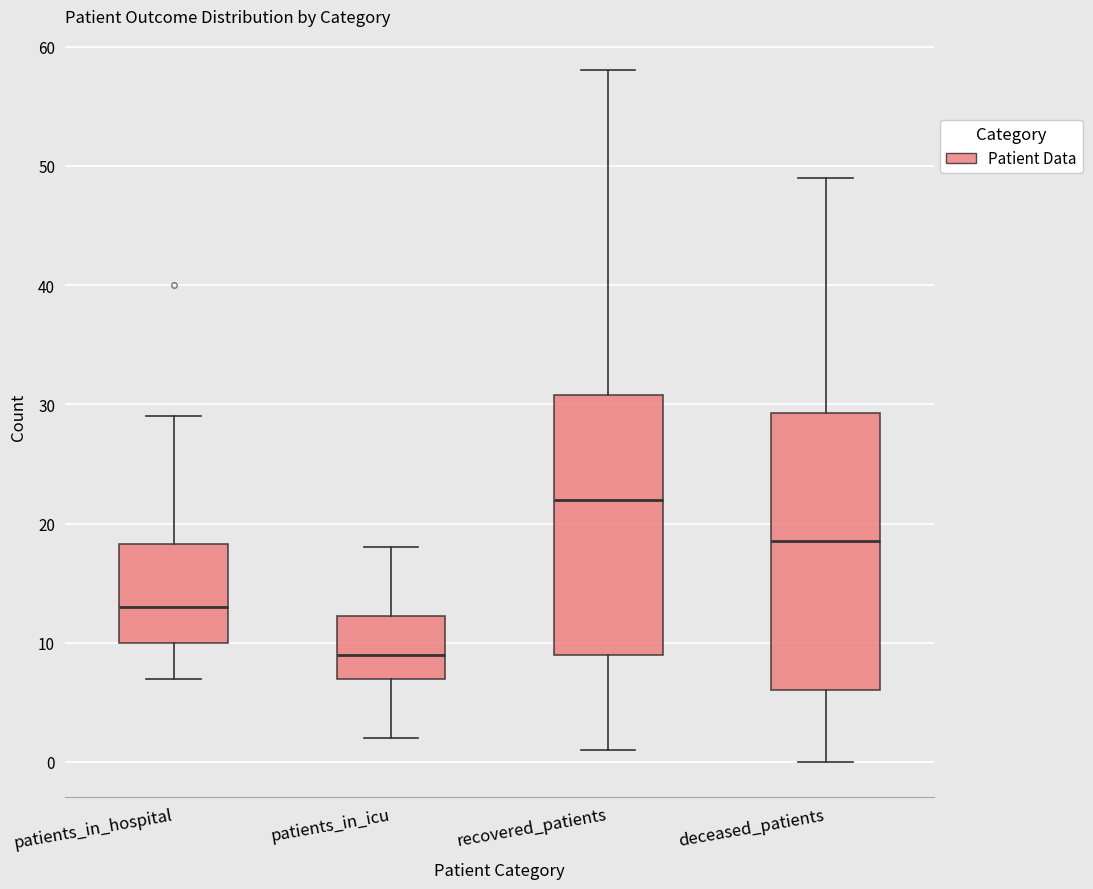

Comparing the boxes themselves (not the whiskers), which one is the tallest?

deceased_patients